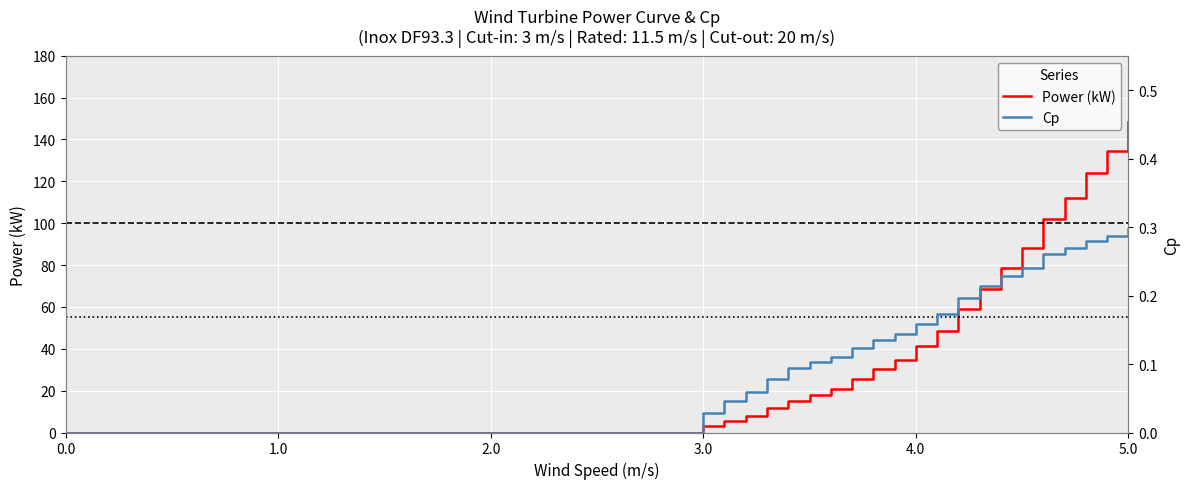

Is it true that Cp equals -0.1 at 13?

False